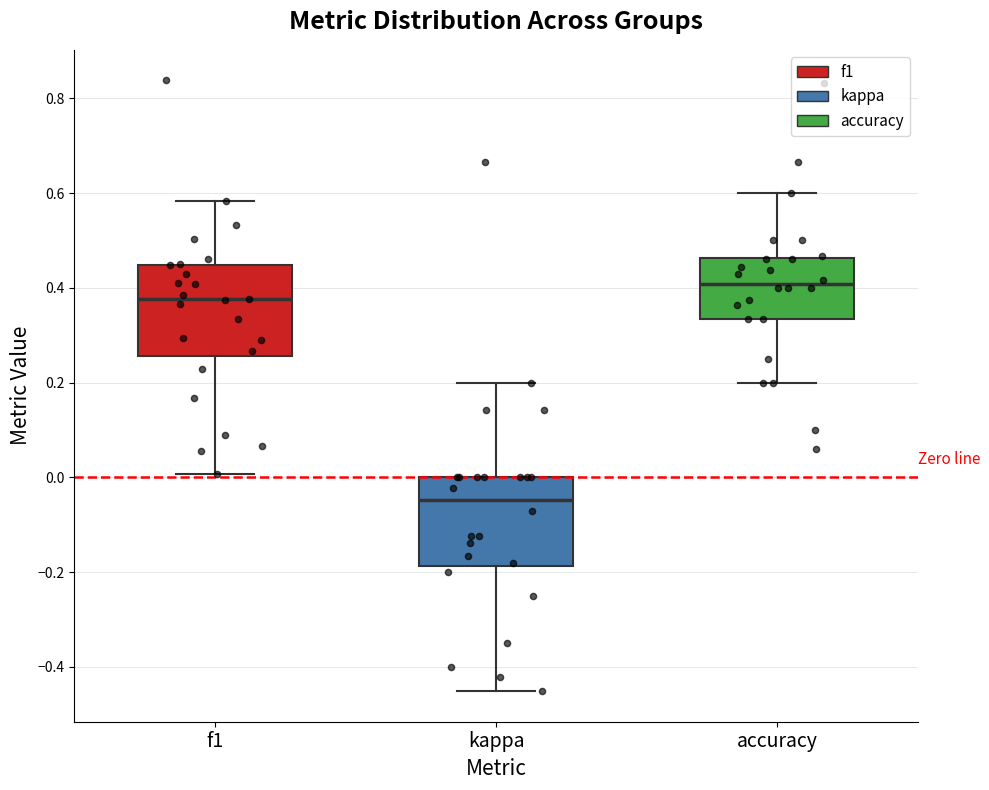

Reading left to right, transcribe this box plot: for each box, give where its median line is, the range the box spans, and where its two whiskers end, as read against the y-axis. The values are not printed on the chart, so give them approximately, as read against the axis.

f1: median 0.38, box 0.26 to 0.44, whiskers 0.00 to 0.58
kappa: median -0.04, box -0.18 to 0.00, whiskers -0.46 to 0.20
accuracy: median 0.40, box 0.34 to 0.46, whiskers 0.20 to 0.60